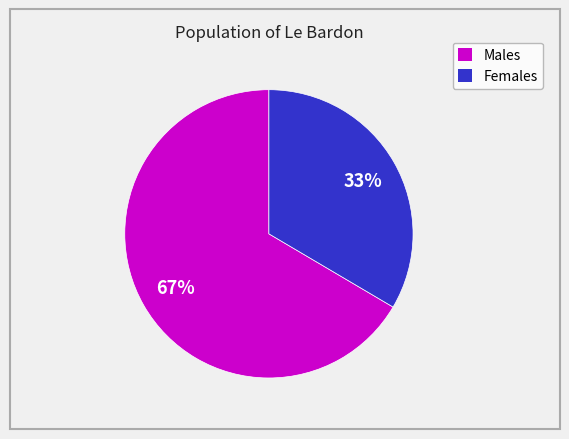

To the nearest percent, what is the average slice percentage?

50%